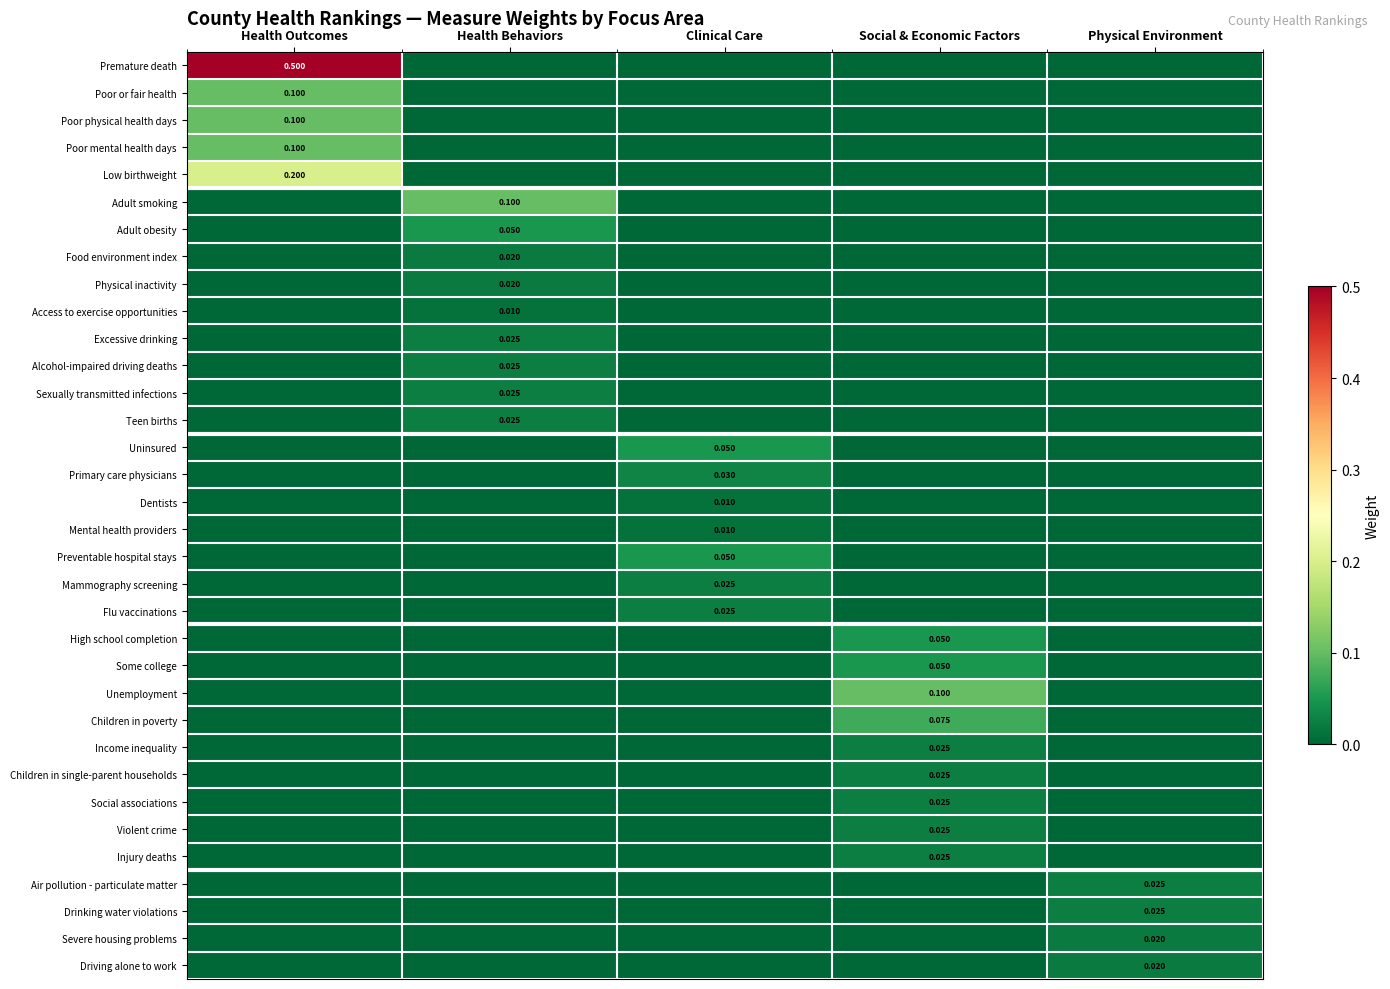

How many data points does each series have?

5